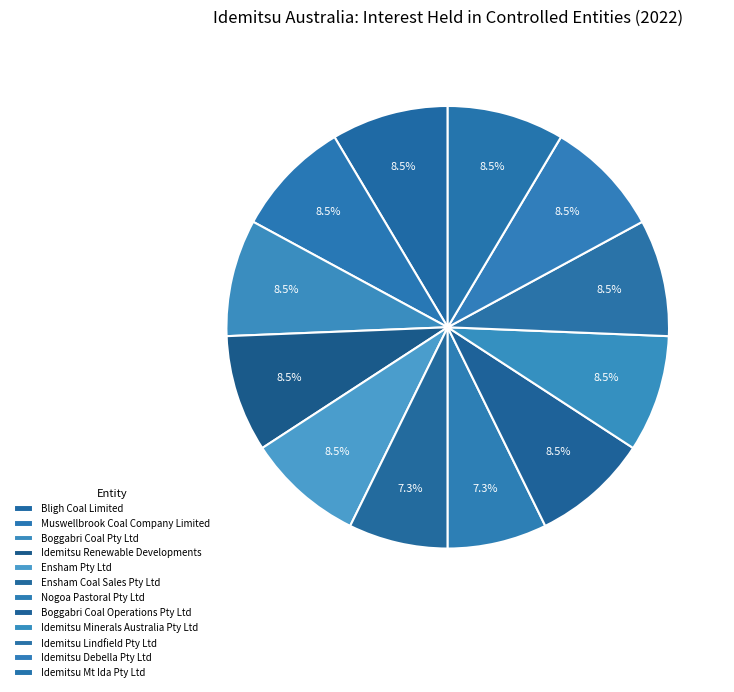

How many segments does this pie chart have?

12